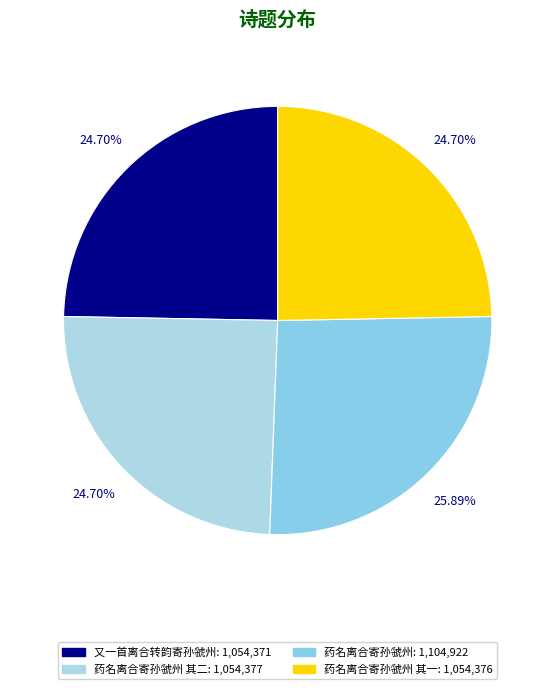

Count the number of slices in the pie.

4